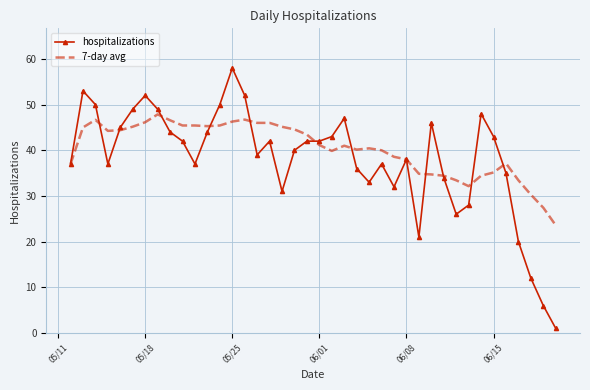

Rank the series by their average value, from lowest to highest.

hospitalizations, 7-day avg